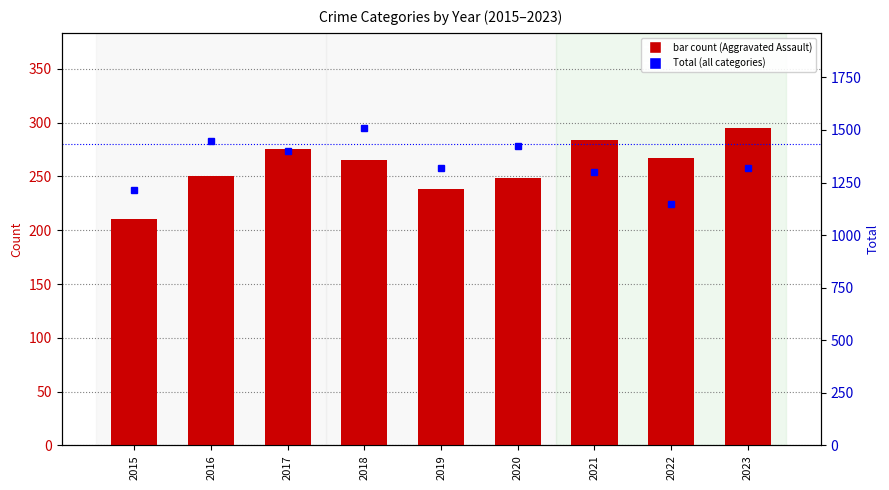

What is the sum of all Total (all categories) values?

12084